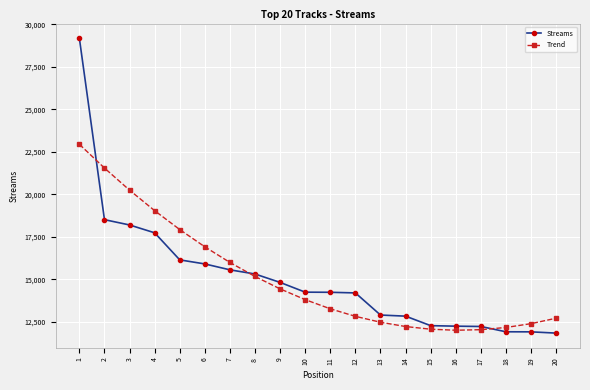

What is the sum of the Trend values at 5 and 13?

30408.4